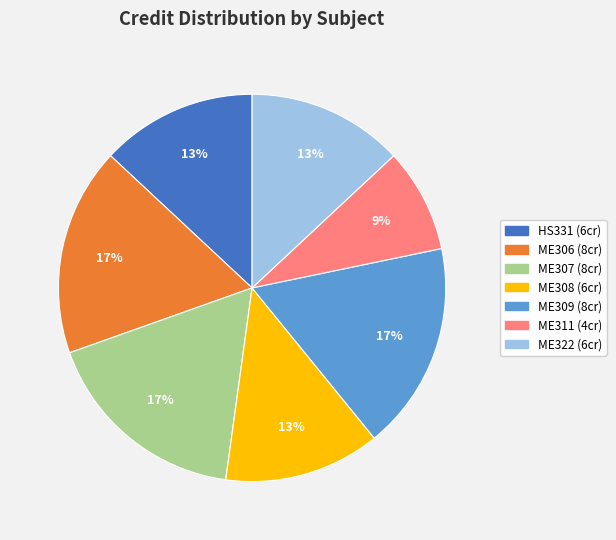

Which has a higher value, ME309 or ME308?

ME309